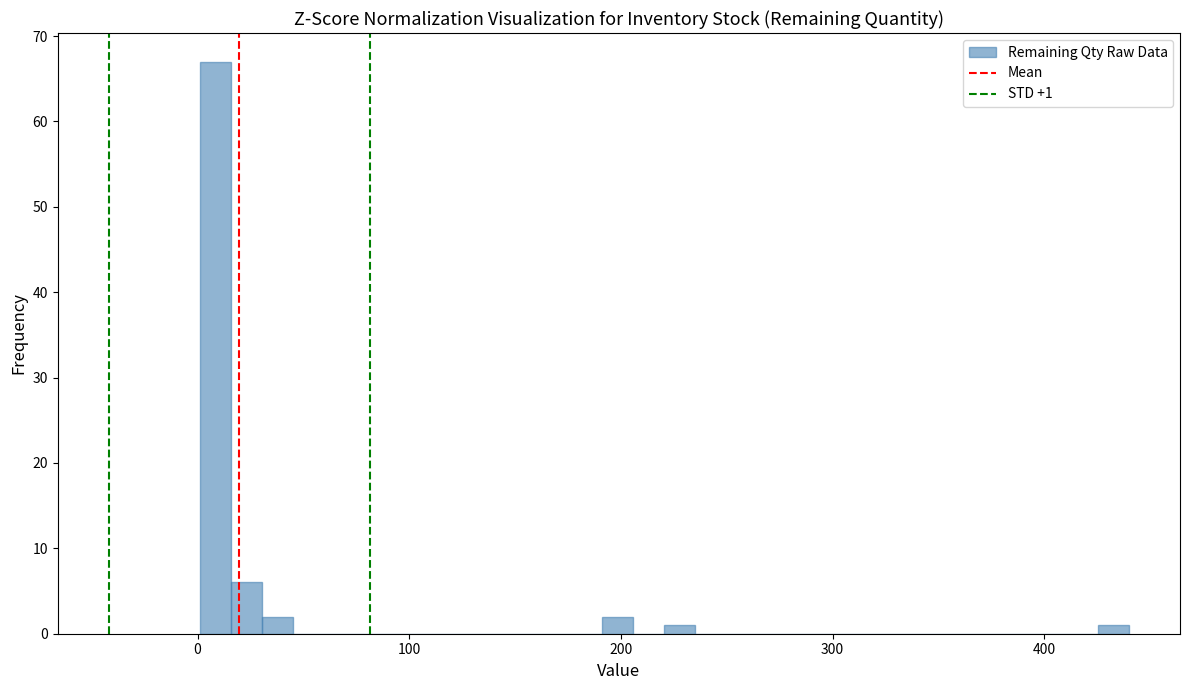

Read against the x-axis, roughly where is the centre of the tallest bar?

10